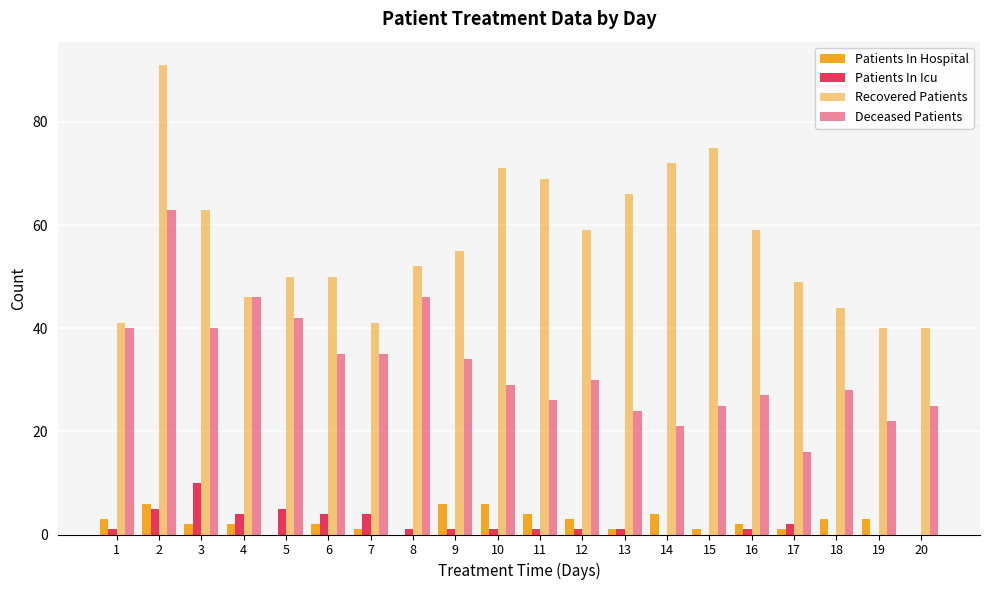

How many distinct data groups are displayed?

4